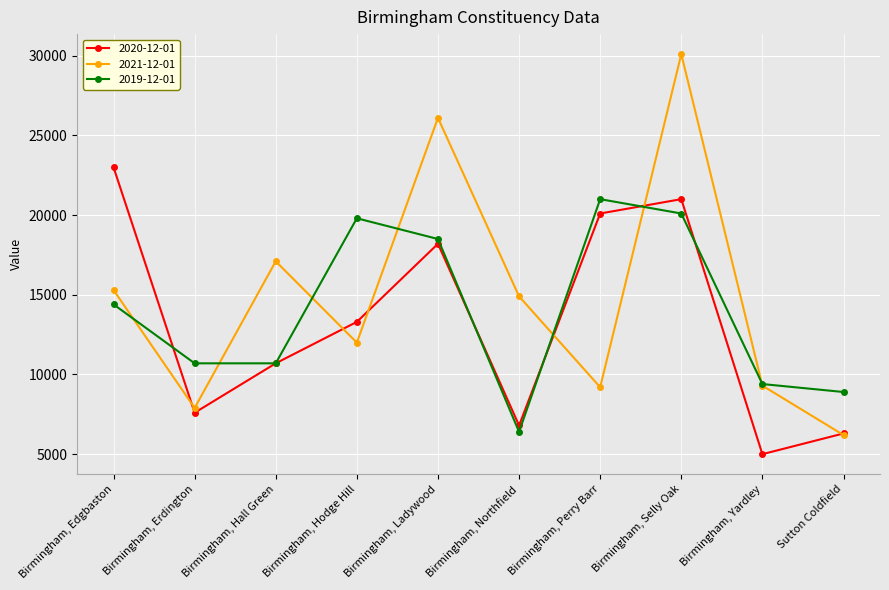

True or false: 2019-12-01 and 2020-12-01 intersect in this chart.

True